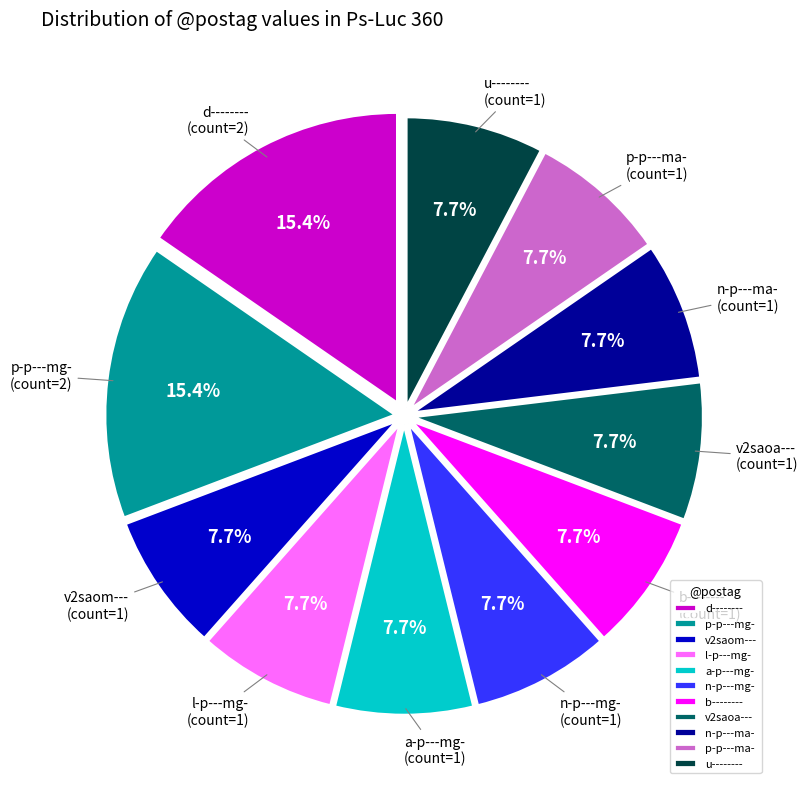

The p-p---ma- slice represents 1% of the pie. True or false?

False